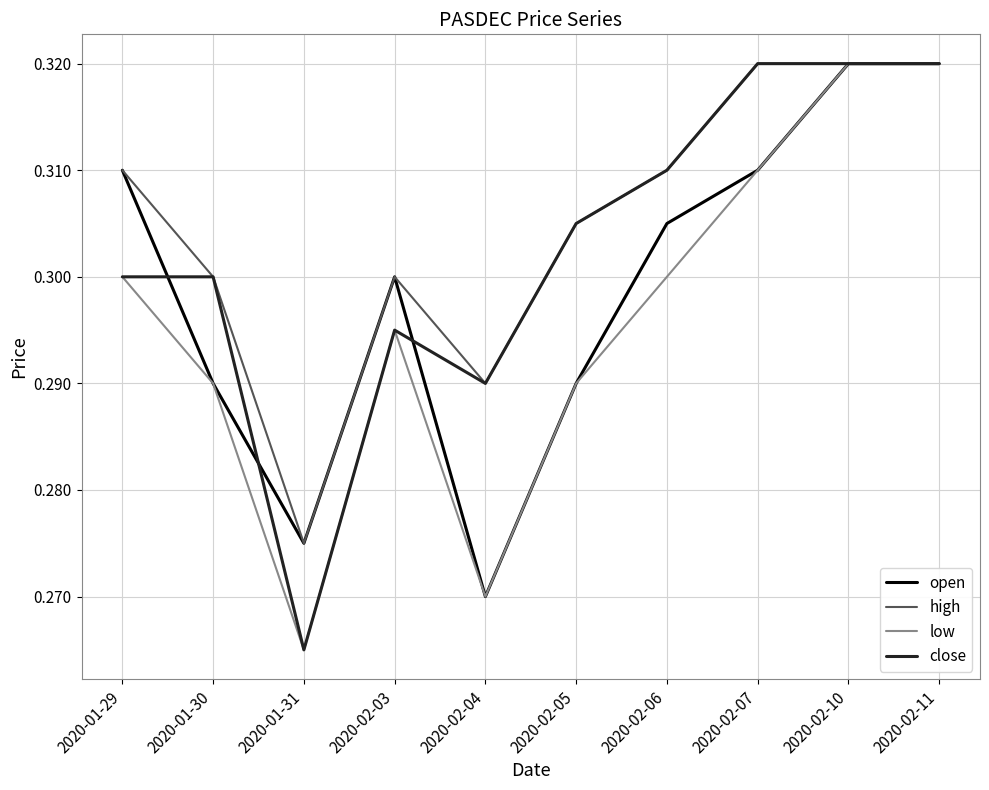

Does the chart display data point markers on the line(s)?

No